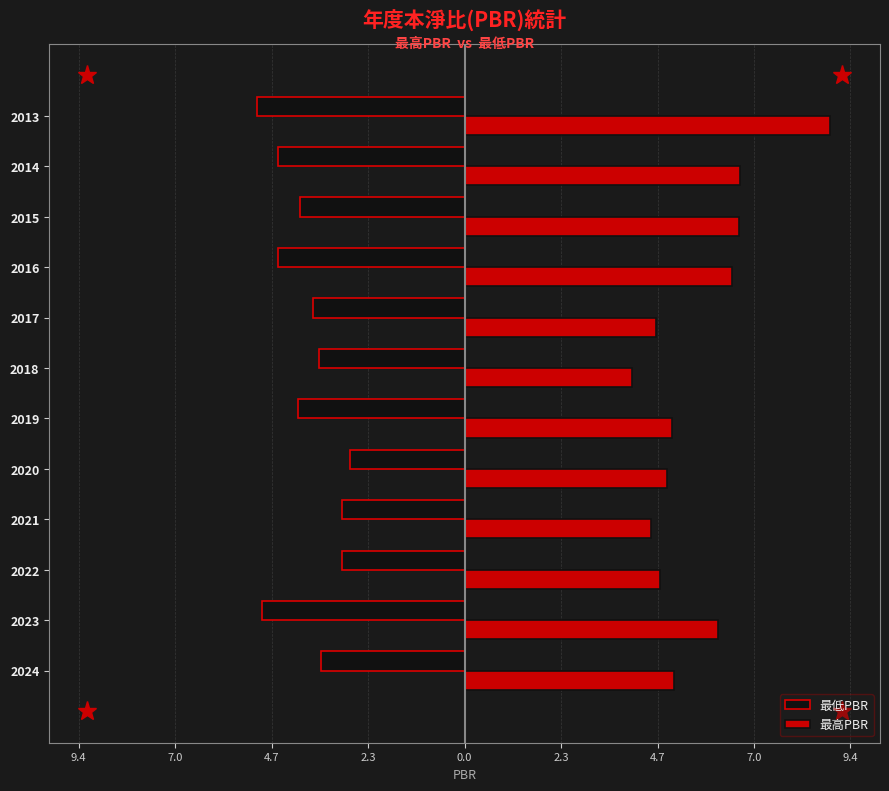

What are all the series names shown in the legend?

最低PBR, 最高PBR